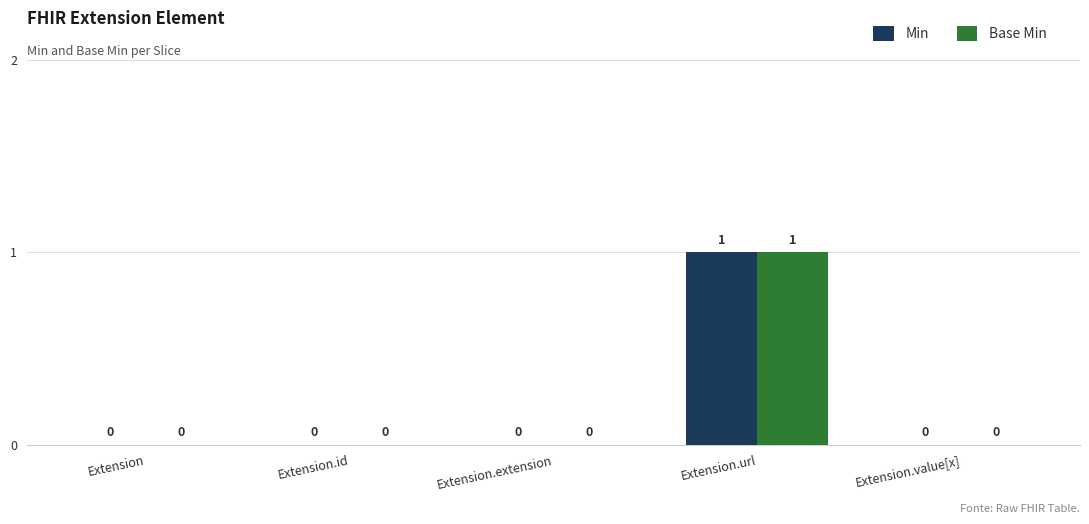

What are all the series names shown in the legend?

Min, Base Min